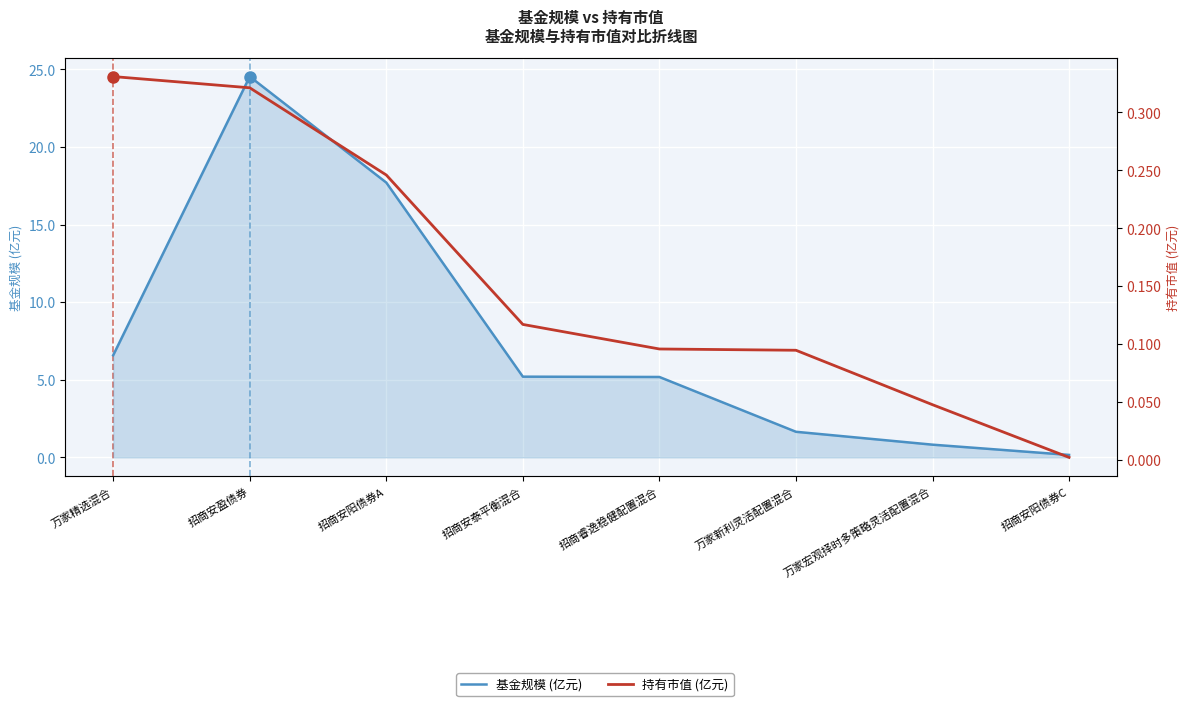

List the series in order of their peak value, highest first.

基金规模 (亿元), 持有市值 (亿元)